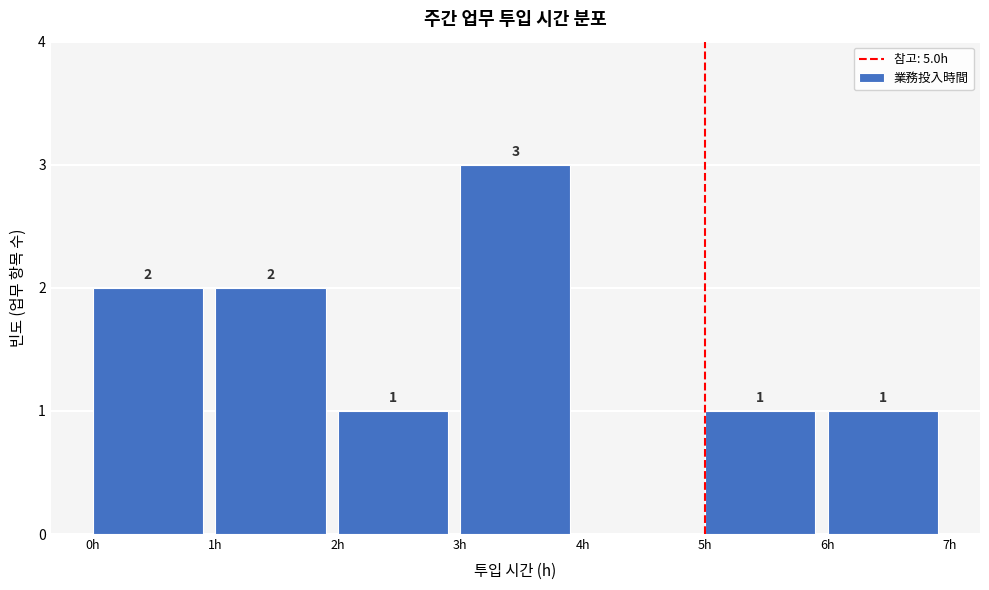

Over which range of the x-axis is the bar tallest?

3 to 4